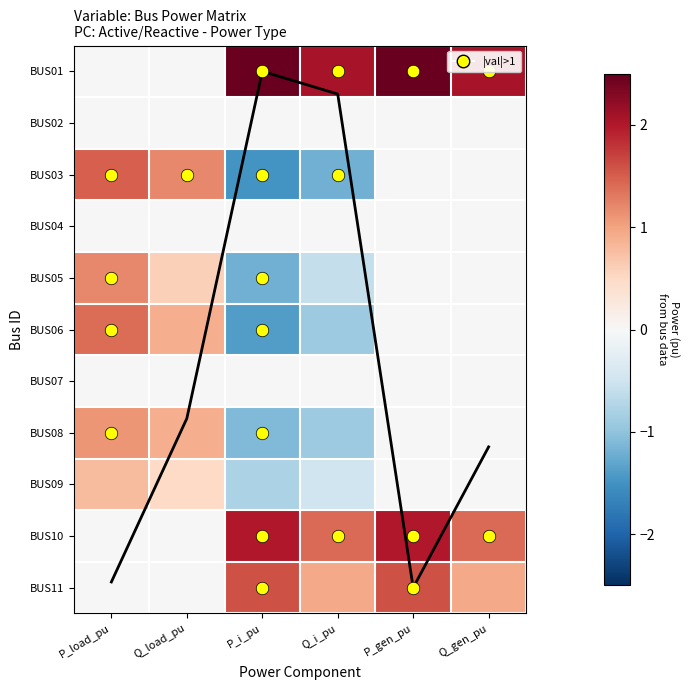

At which category is the sum across all series the highest?

P_gen_pu